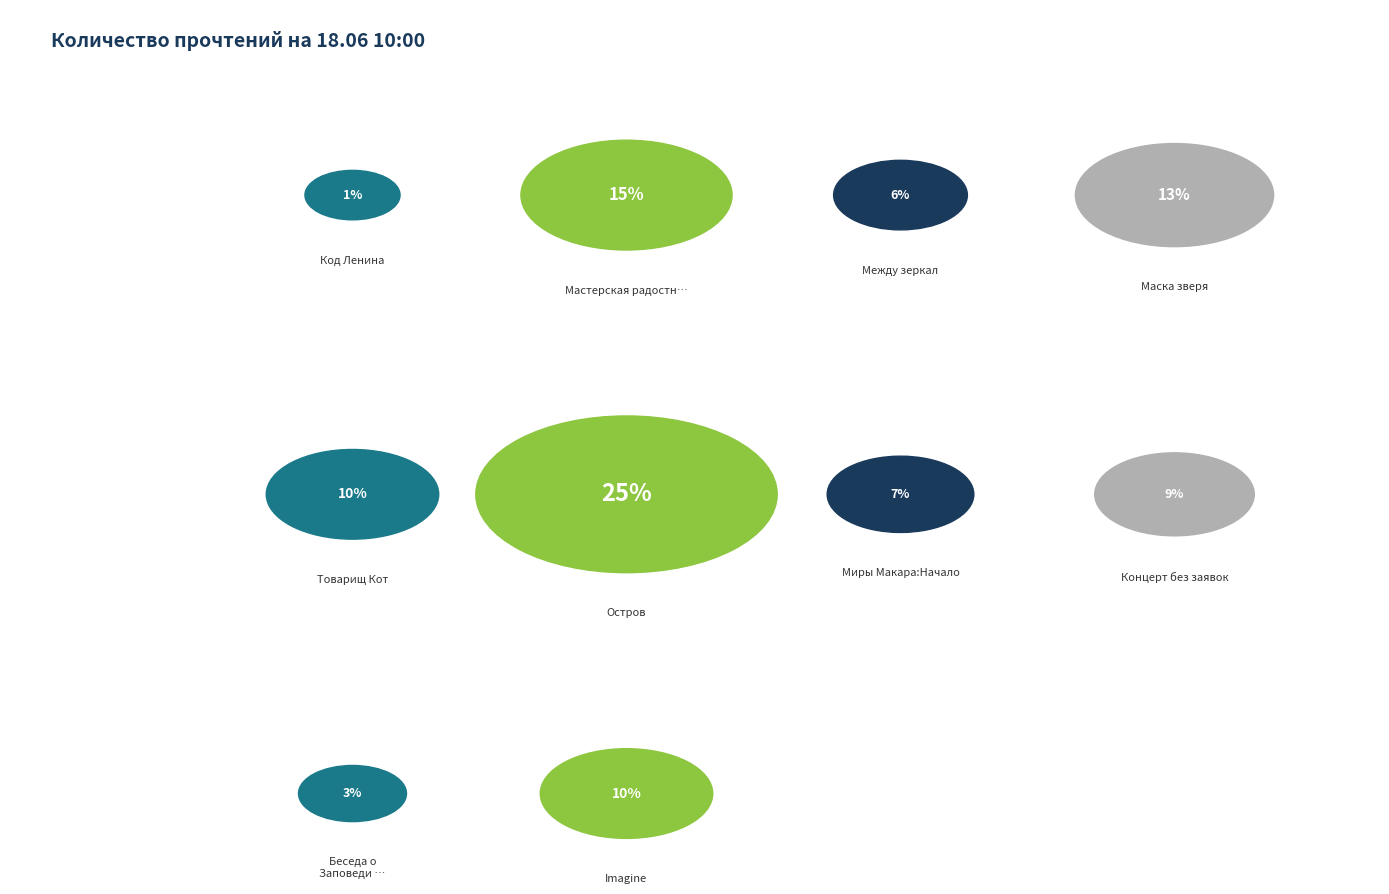

Which slice is the largest?

Остров